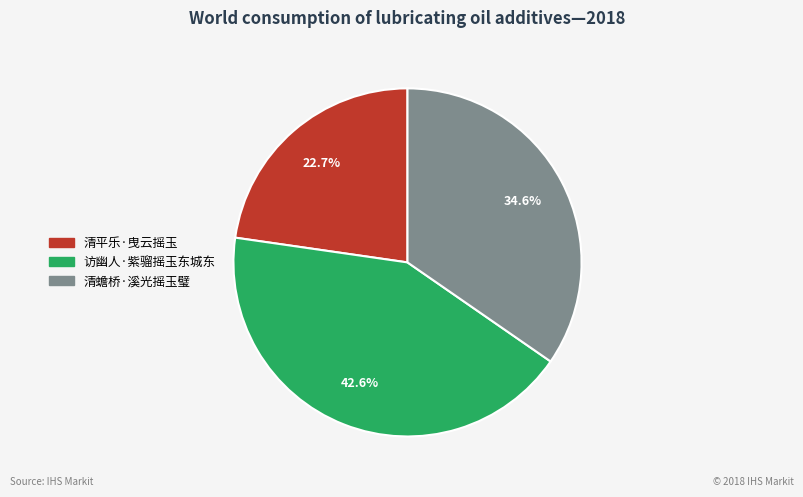

Approximately how many times larger is the value at 清平乐·曳云摇玉 compared to 清蟾桥·溪光摇玉璧?

0.7